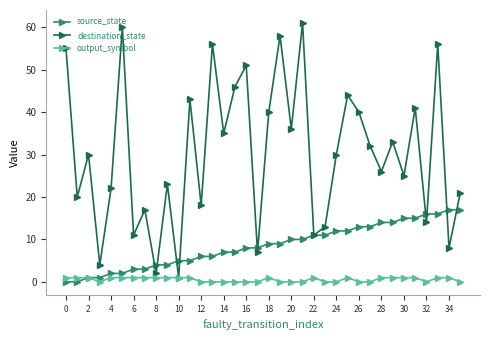

How many lines are shown in the chart?

3